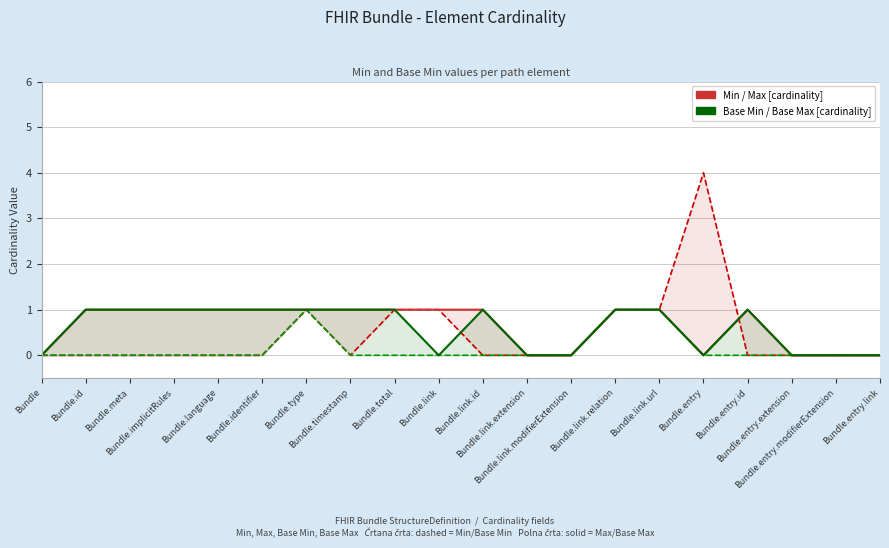

The Max (solid) series shows 2 at Bundle.link. True or false?

False